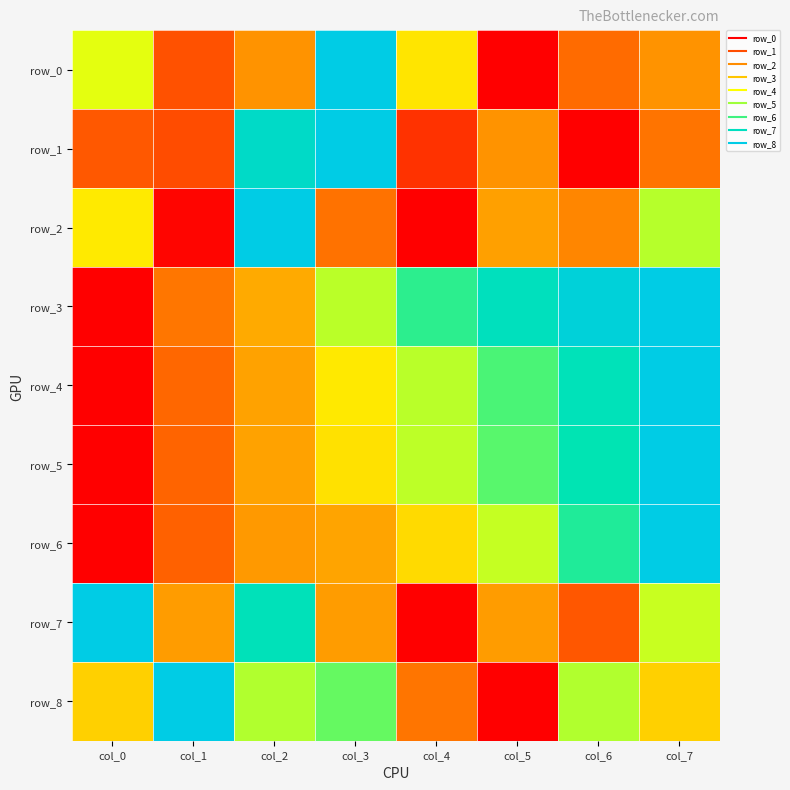

What is the difference between the highest and lowest values at col_2?

0.7